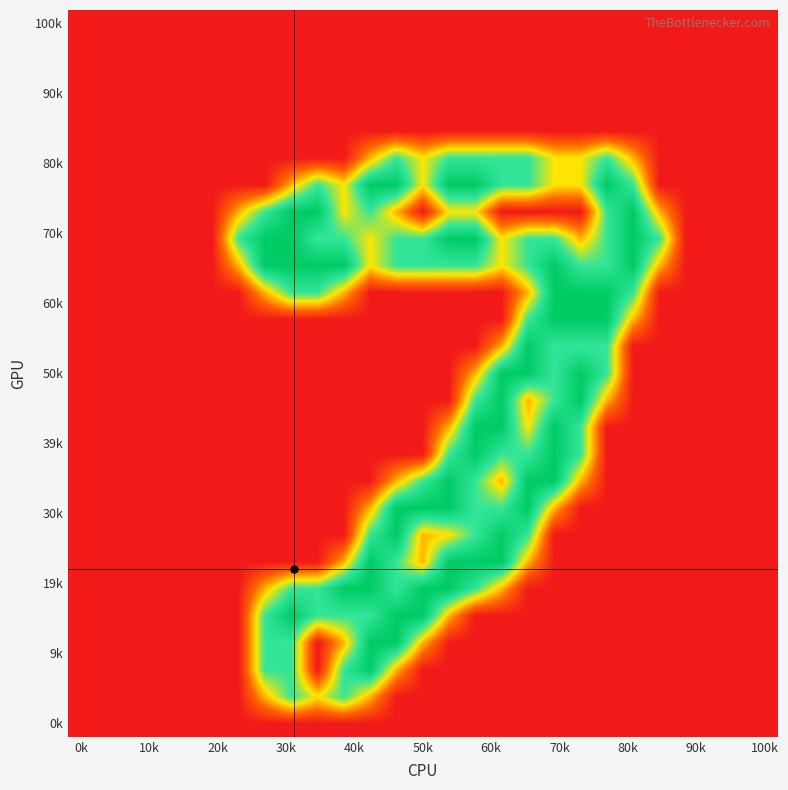

How many data points does each series have?

27